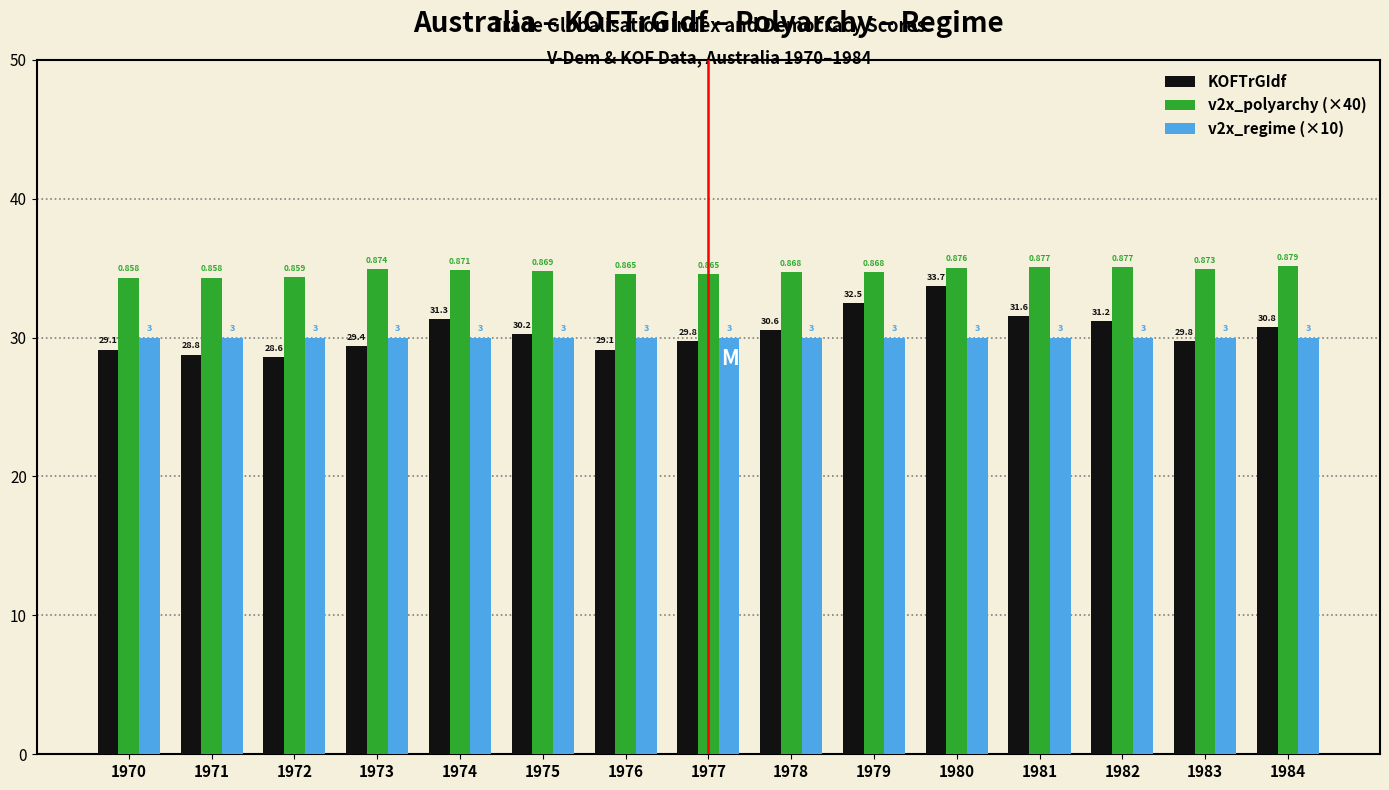

Is the value of v2x_polyarchy (×40) at 1971 greater than the value of KOFTrGIdf at 1975?

Yes